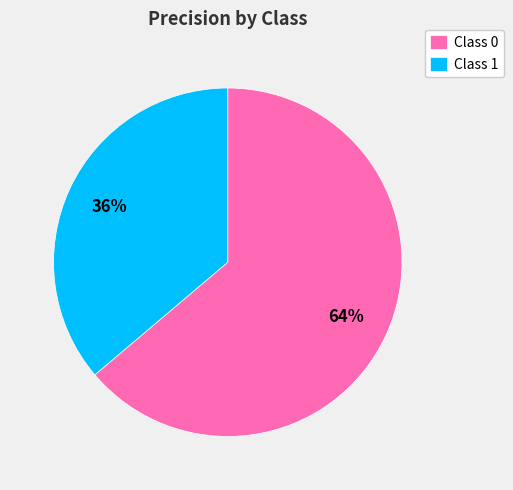

To the nearest percent, what is the difference between the Class 0 and Class 1 slice percentages?

28%